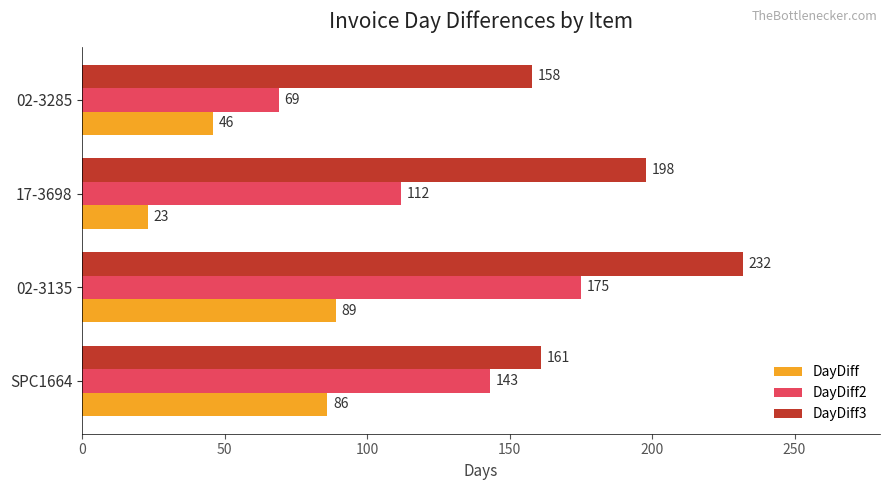

What are all the series names shown in the legend?

DayDiff, DayDiff2, DayDiff3